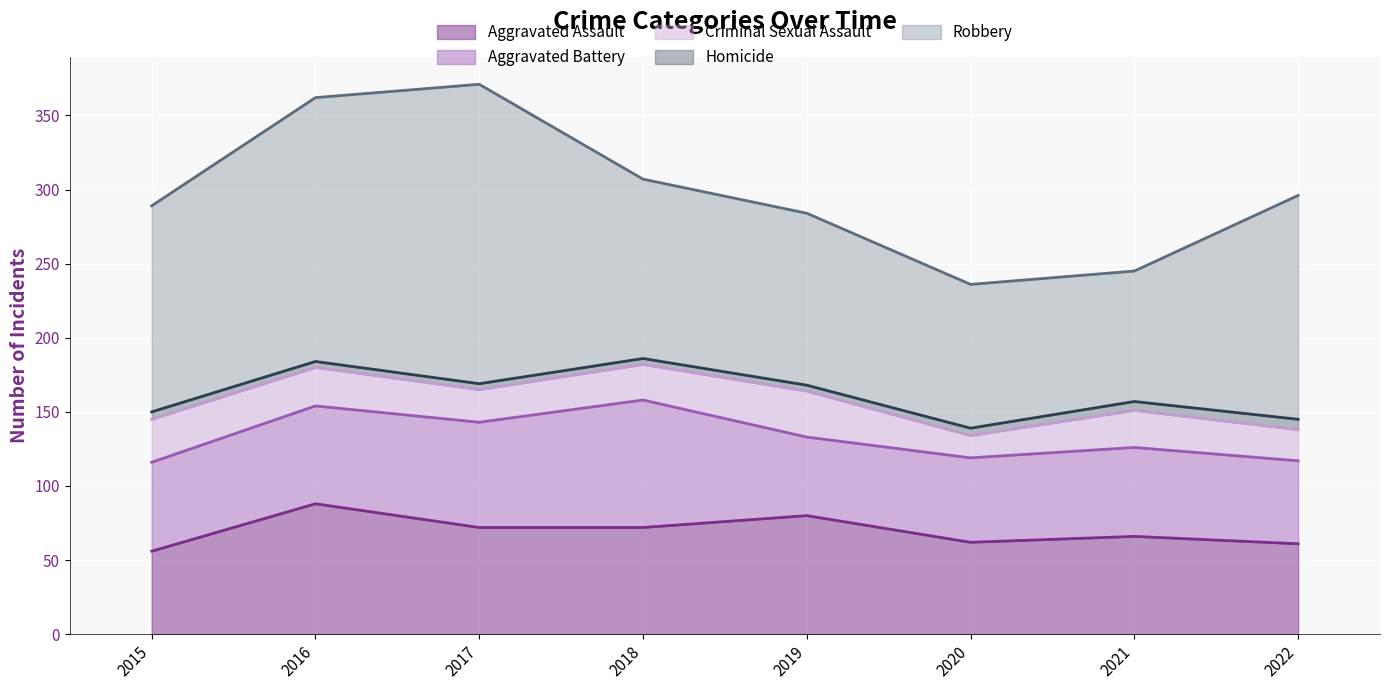

Read the Aggravated Assault value at 2016, to the nearest 5.

90